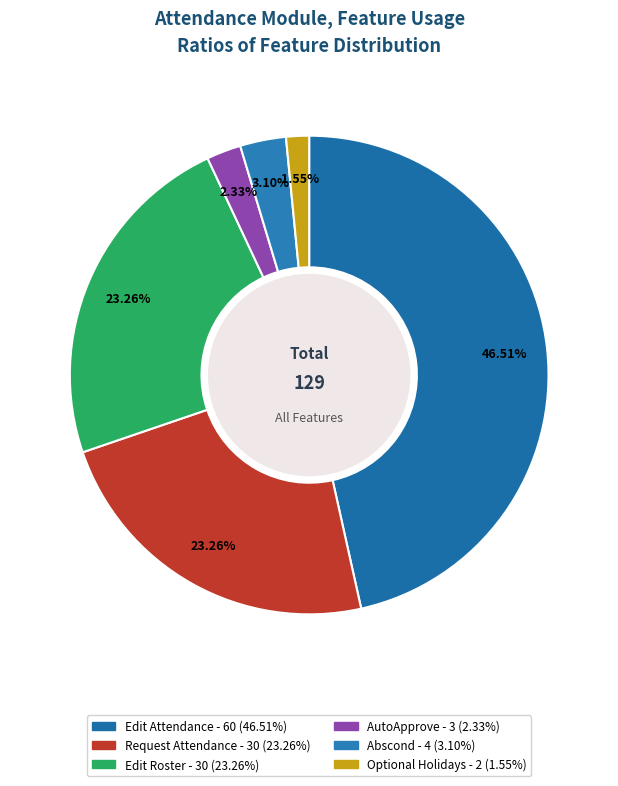

Count the number of slices in the pie.

6